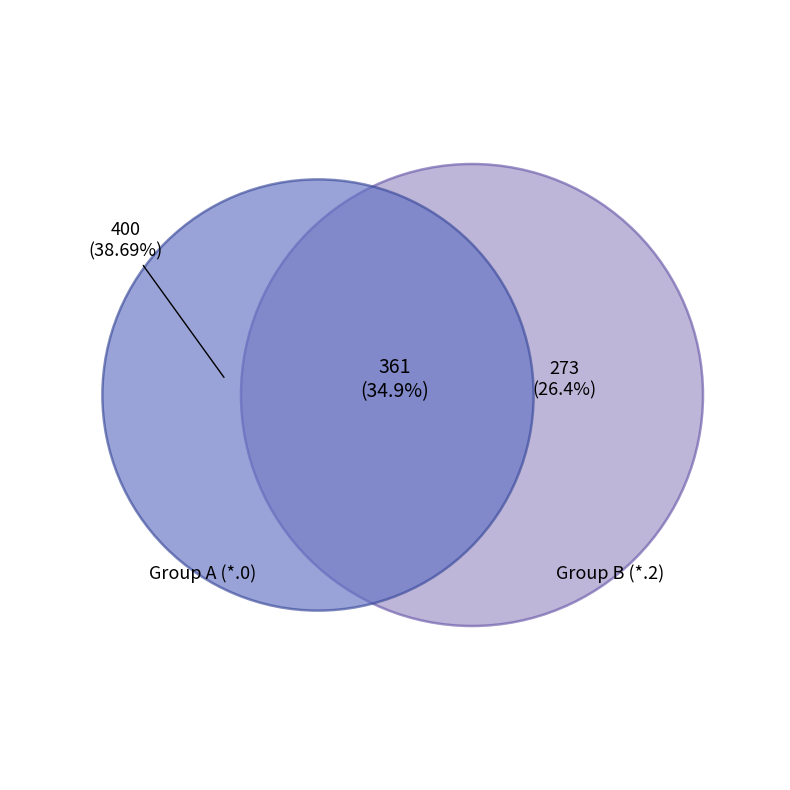

How many segments does this pie chart have?

3